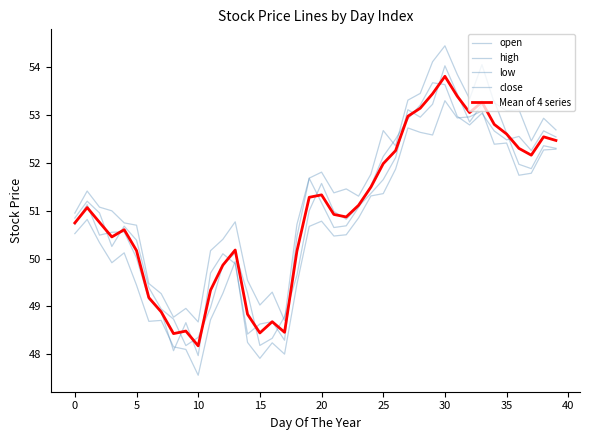

In open, how many points are higher than both neighbors (excluding endpoints)?

8